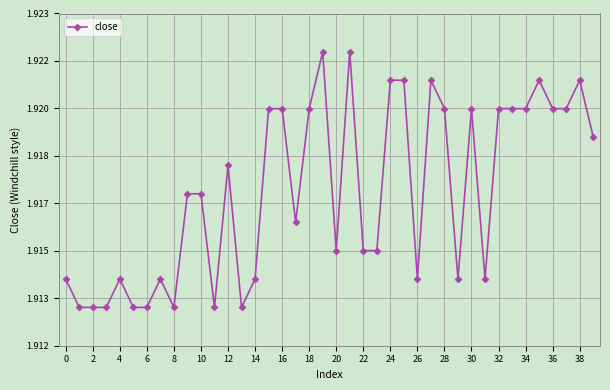

At which label is the value closest to 1?

2